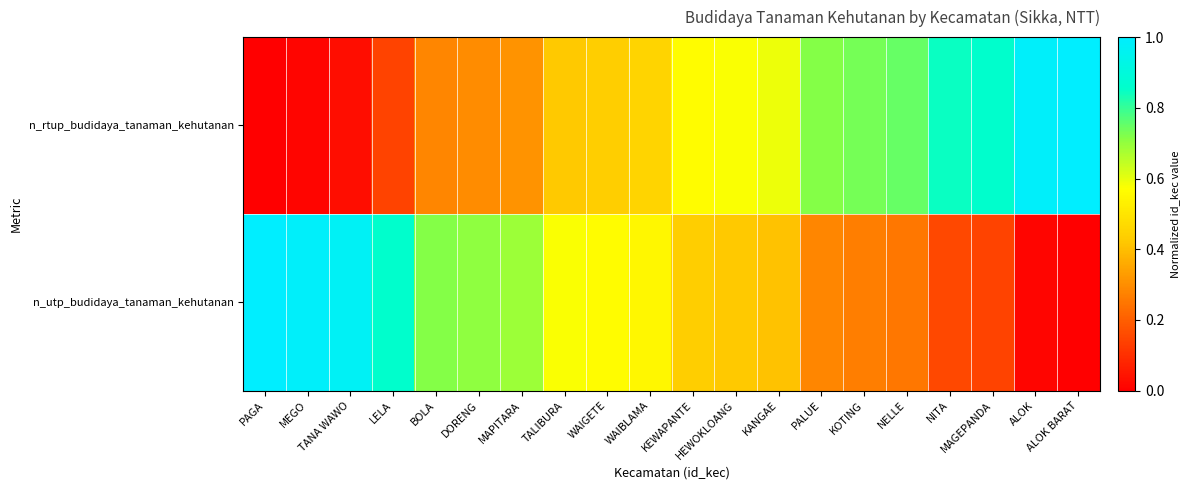

Rank the series by their maximum value, from lowest to highest.

n_rtup_budidaya_tanaman_kehutanan, n_utp_budidaya_tanaman_kehutanan